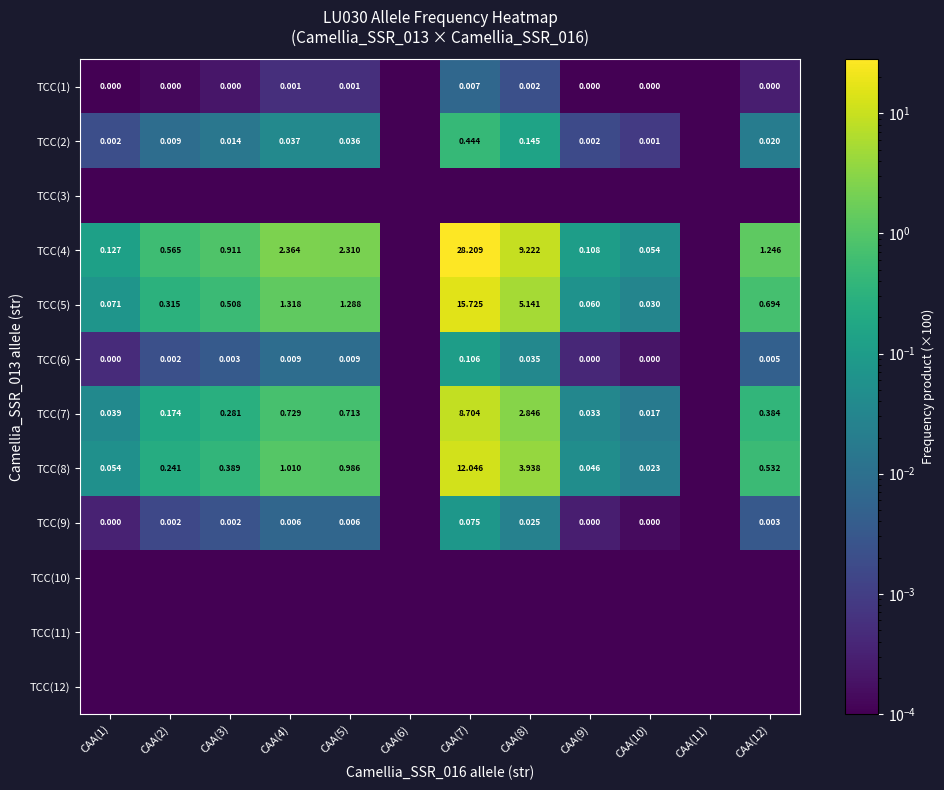

Is it true that TCC(5) equals 0.8 at CAA(3)?

False